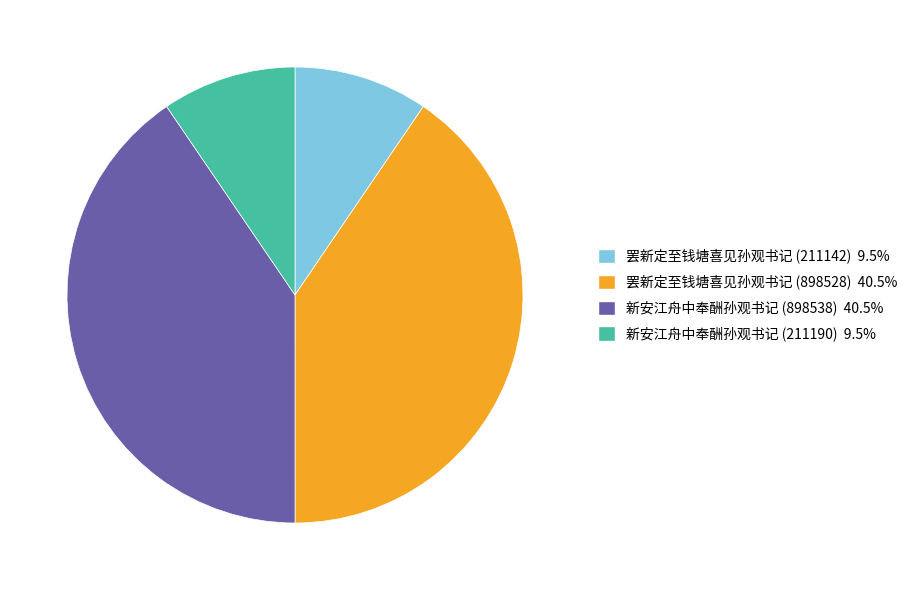

Between 新安江舟中奉酬孙观书记 (898538) and 新安江舟中奉酬孙观书记 (211190), which is larger?

新安江舟中奉酬孙观书记 (898538)